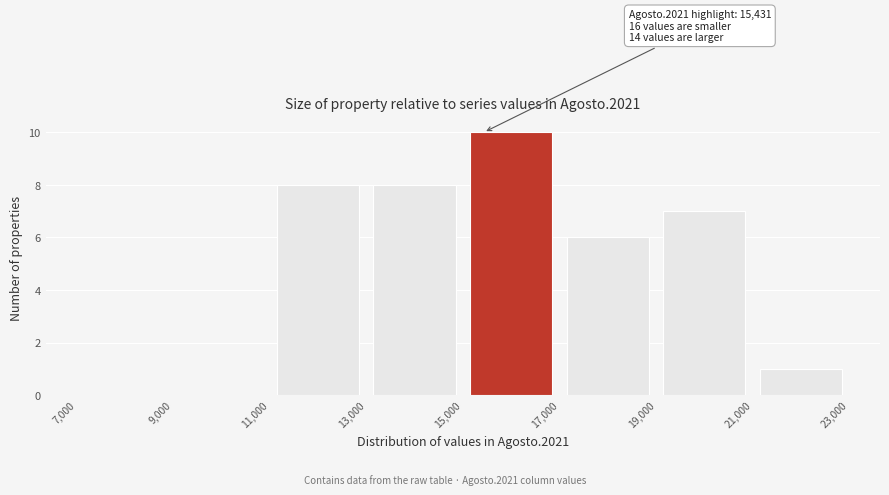

Over which range of the x-axis is the bar tallest?

15,000 to 17,000